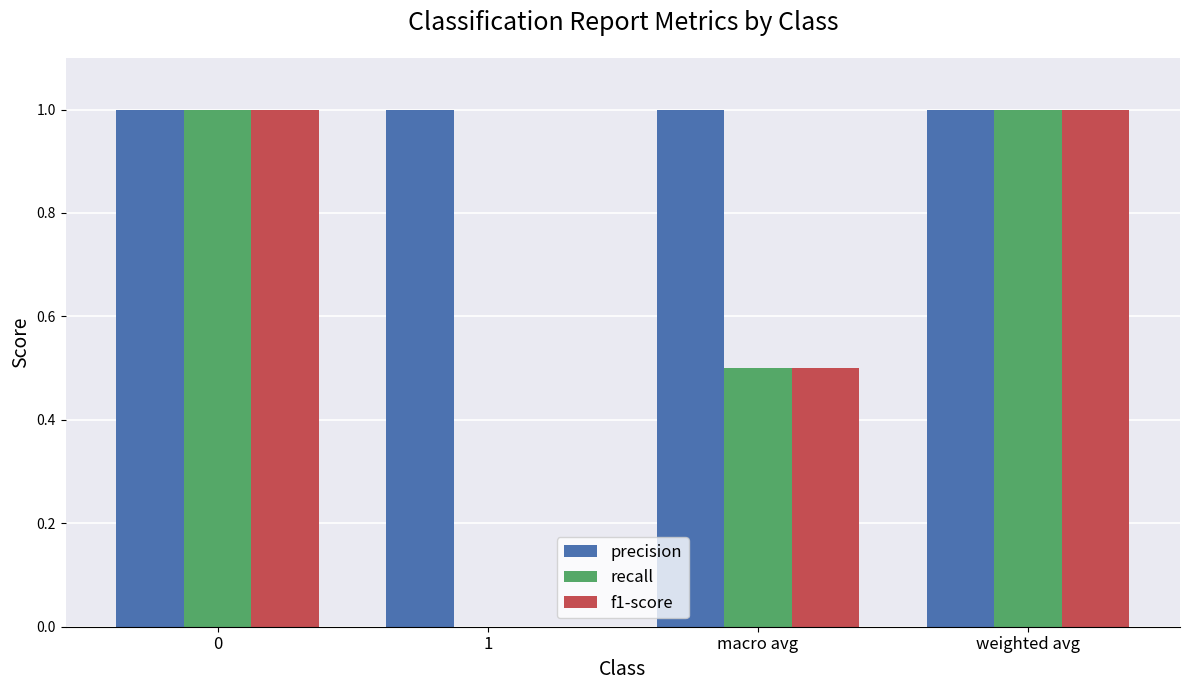

Reading left to right, what are all the values shown in this chart?

precision: 0=1.0	1=1.0	macro avg=1.0	weighted avg=1.0
recall: 0=1.0	1=0.0	macro avg=0.5	weighted avg=1.0
f1-score: 0=1.0	1=0.0	macro avg=0.5	weighted avg=1.0